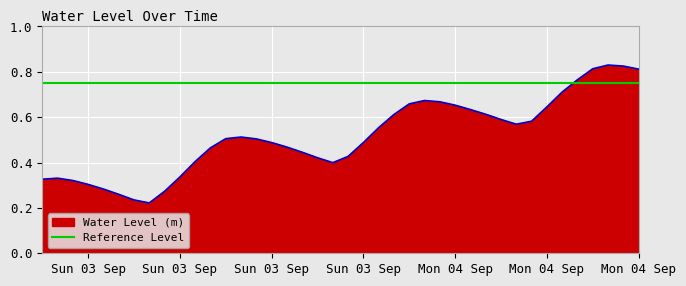

What is the difference between the values at 2023-09-04 14:00:00 and 2023-09-03 01:00:00?

0.5